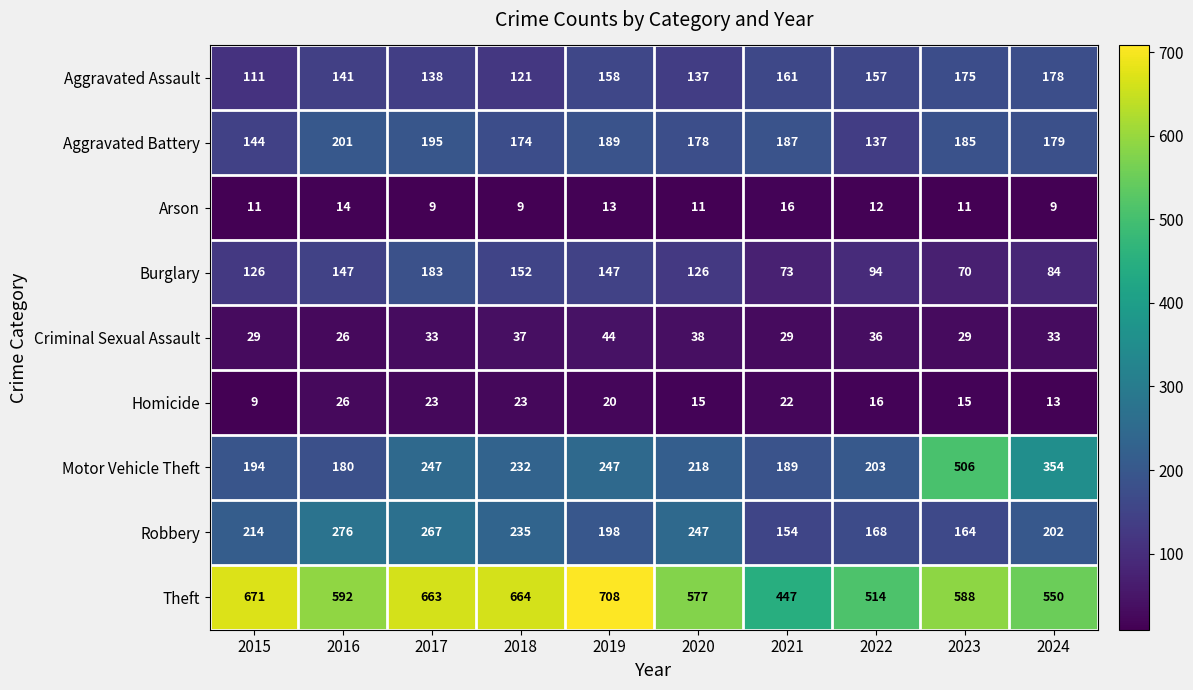

What is the difference between the highest and lowest values at 2017?

654